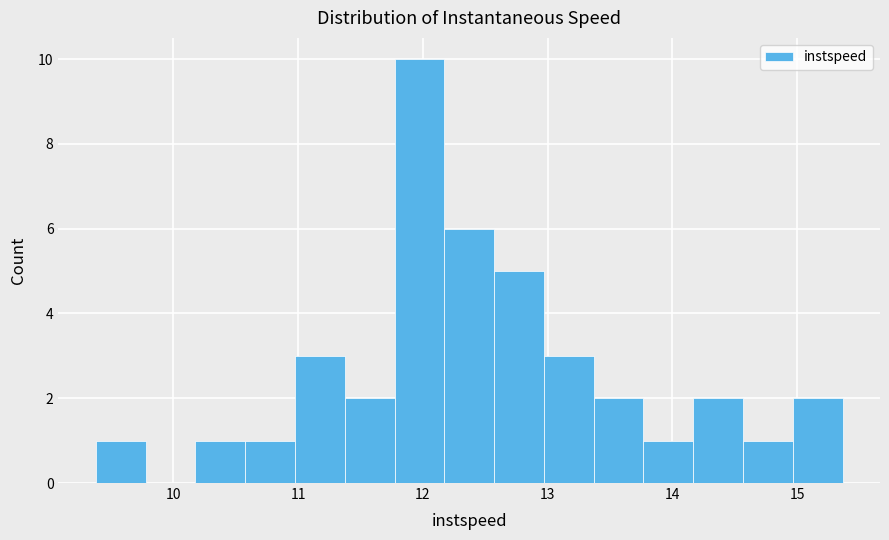

Around what value on the x-axis is the tallest bar? Give the approximate position of its centre, as read against the axis.

12.0